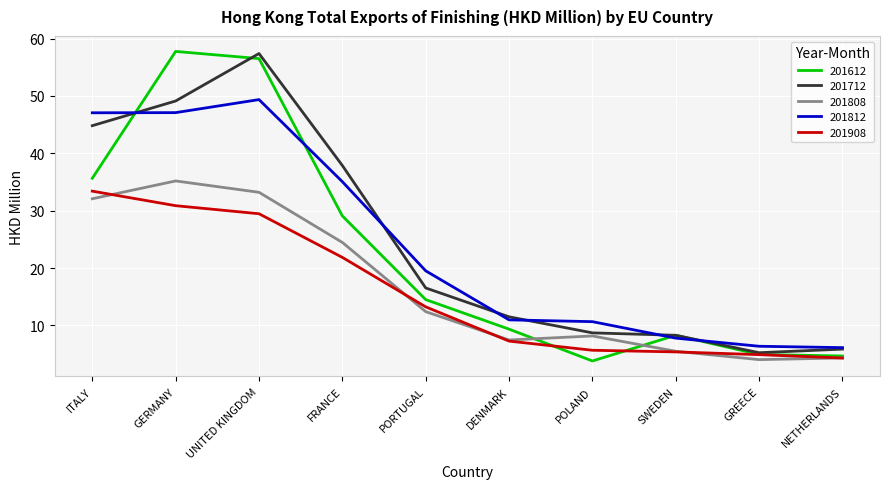

How many lines are shown in the chart?

5